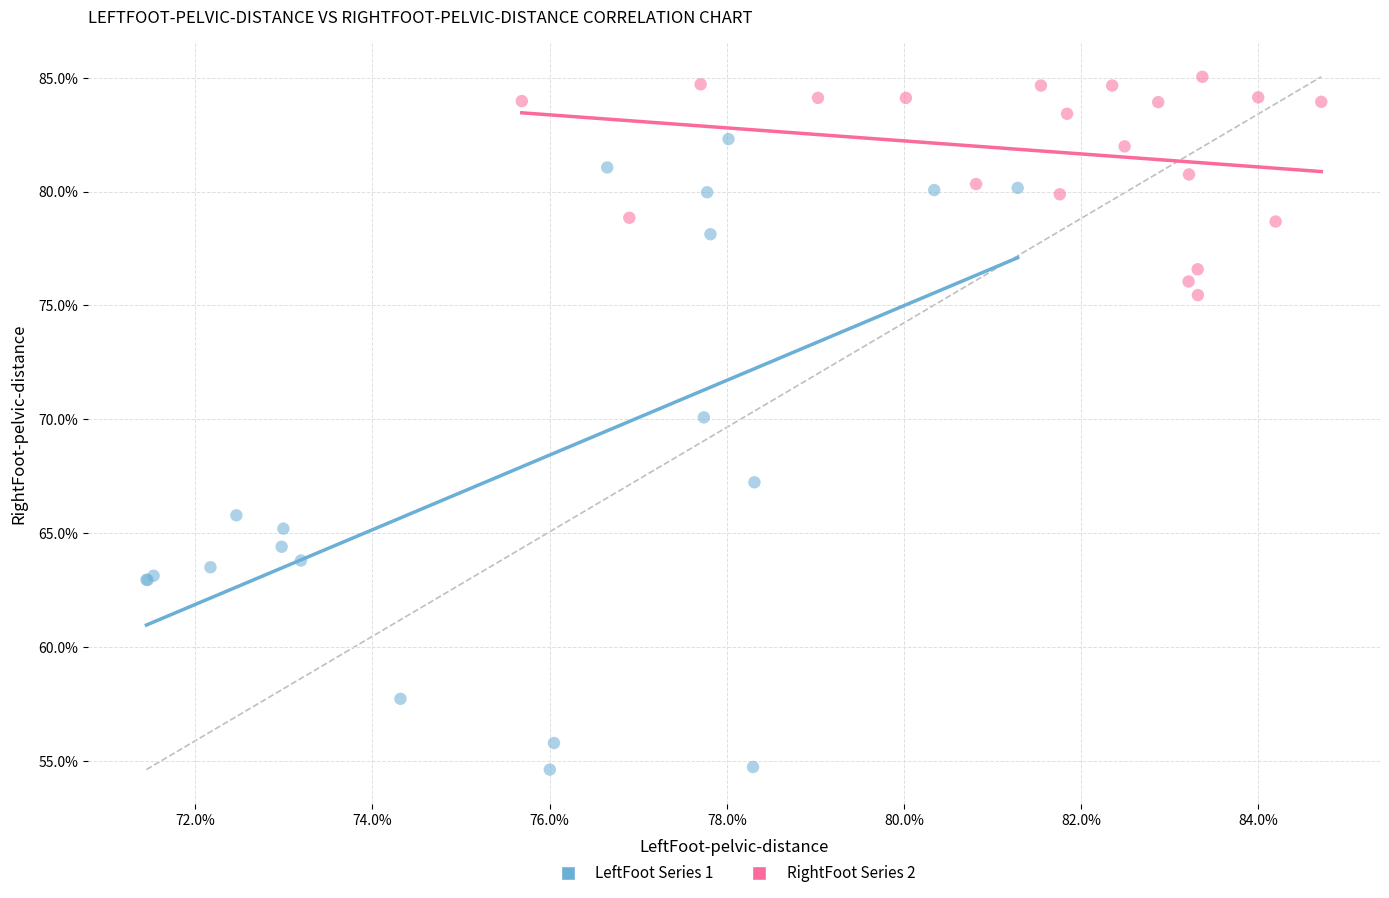

What are all the series names shown in the legend?

LeftFoot Series 1, RightFoot Series 2